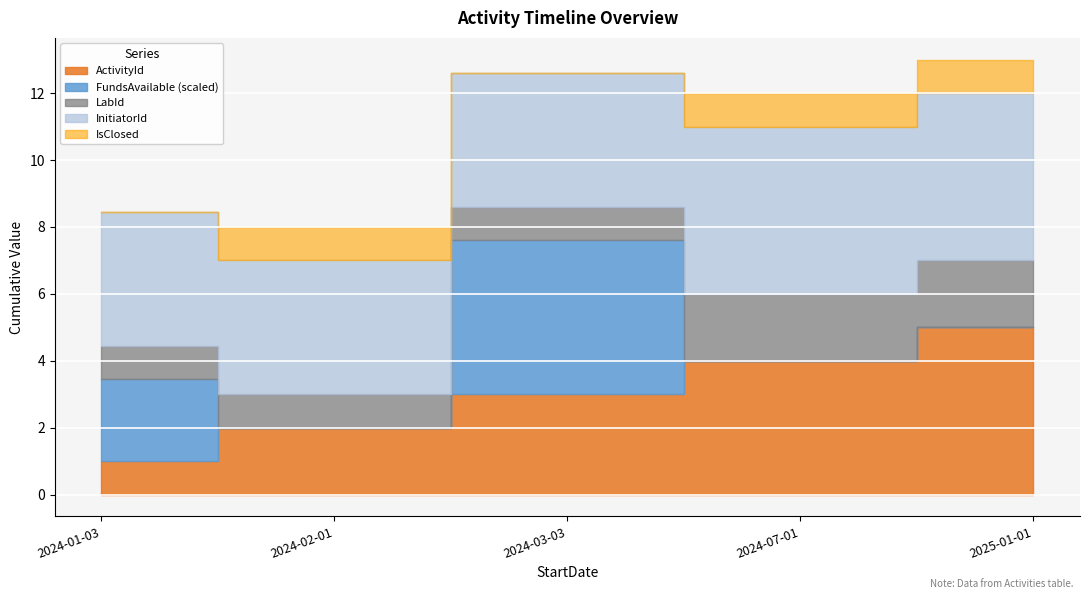

Which series has the widest spread of values?

FundsAvailable